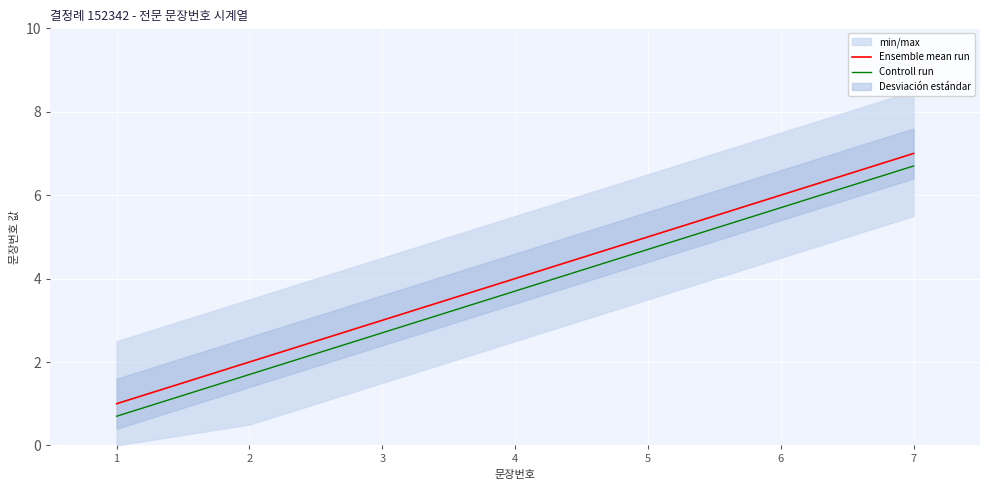

The value of Ensemble mean run at 2 is 3.4. True or false?

False